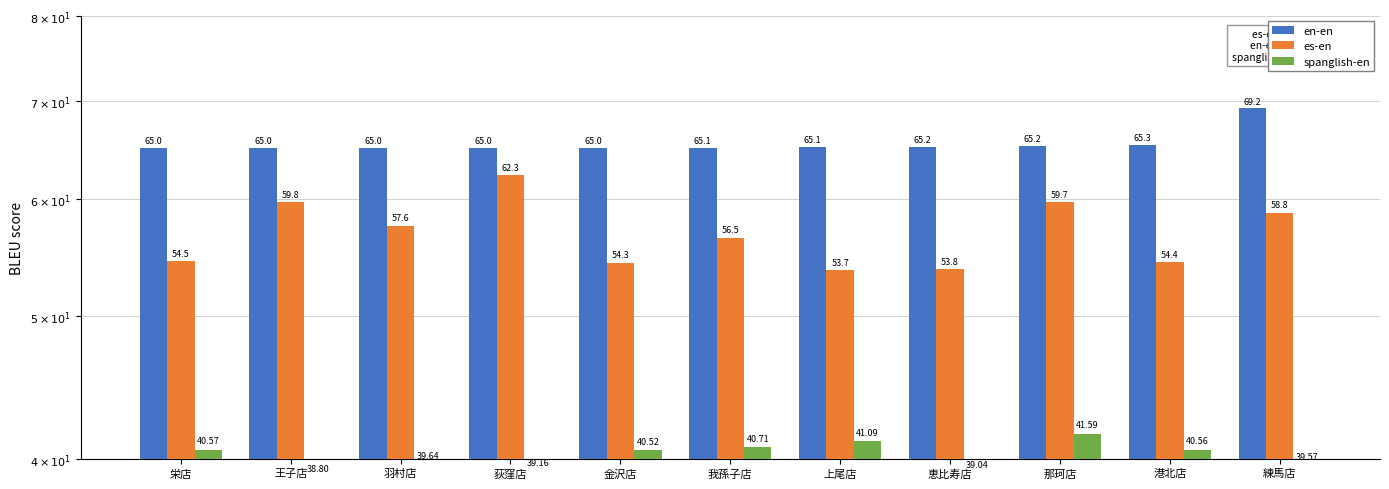

How many groups of bars are there?

11